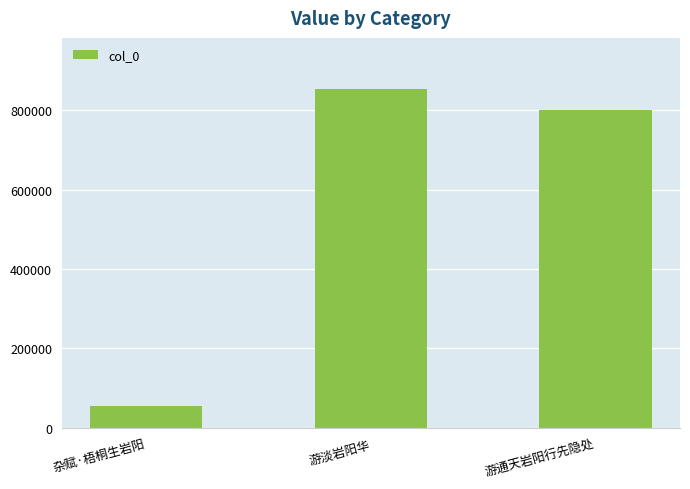

List the labels in order of value, smallest first.

杂赋·梧桐生岩阳, 游通天岩阳行先隐处, 游淡岩阳华